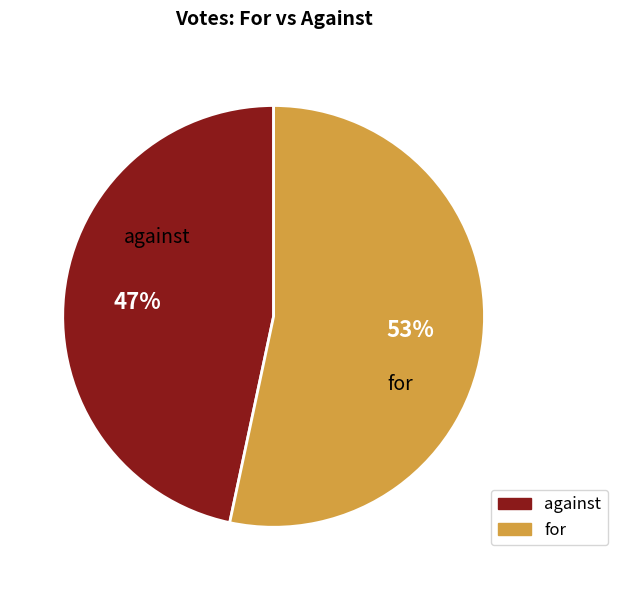

To the nearest percent, what percentage of the pie is for?

53%